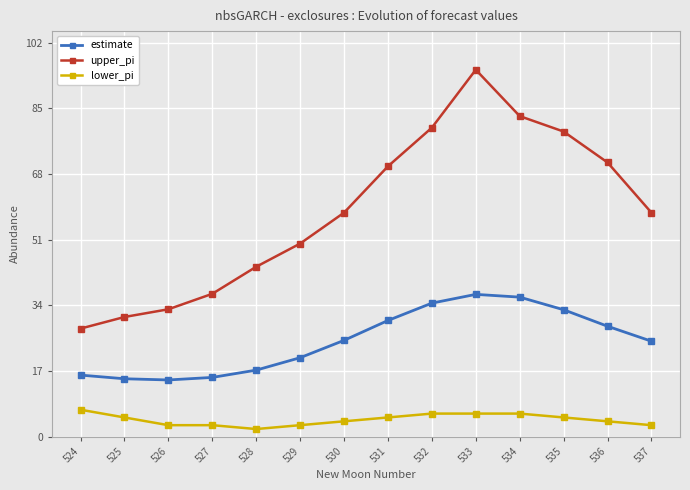

List the series in order of their peak value, lowest first.

lower_pi, estimate, upper_pi